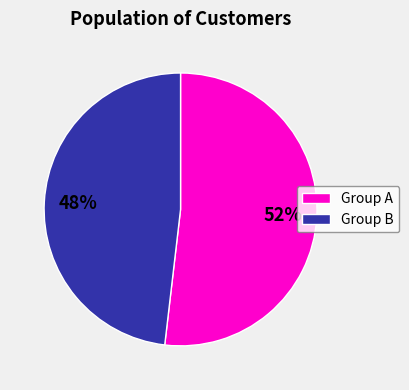

What is the ratio of the value at Group A to the value at Group B?

1.1